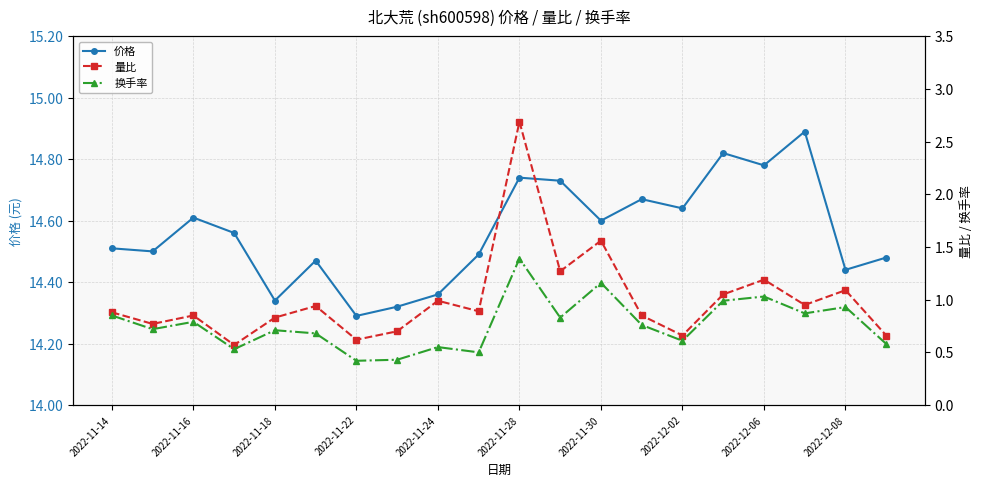

True or false: 价格 has more than 1 points higher than both neighbors.

True